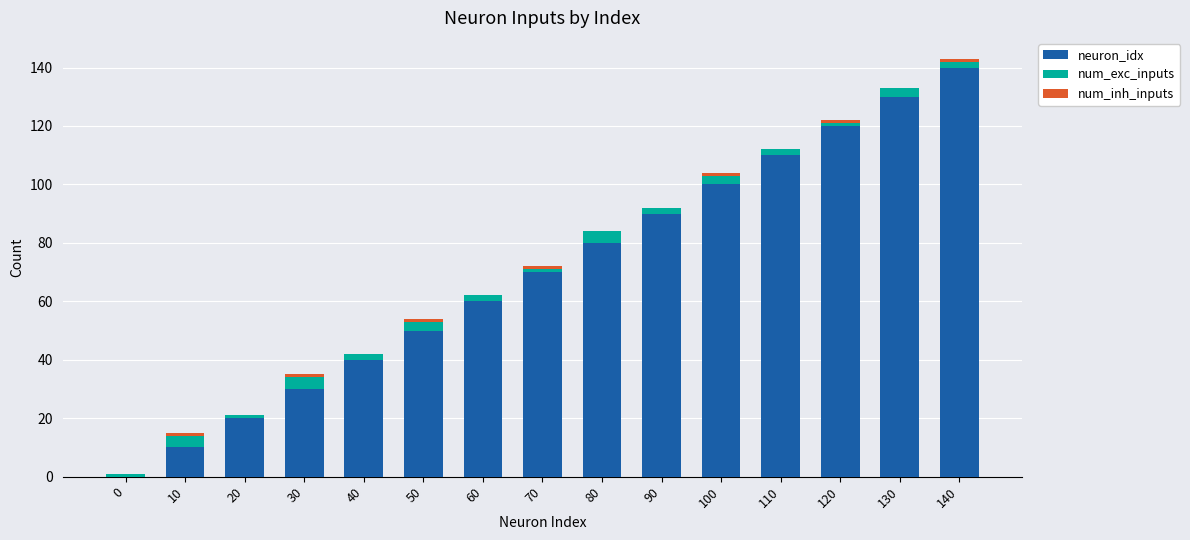

Count the number of data series in this chart.

3